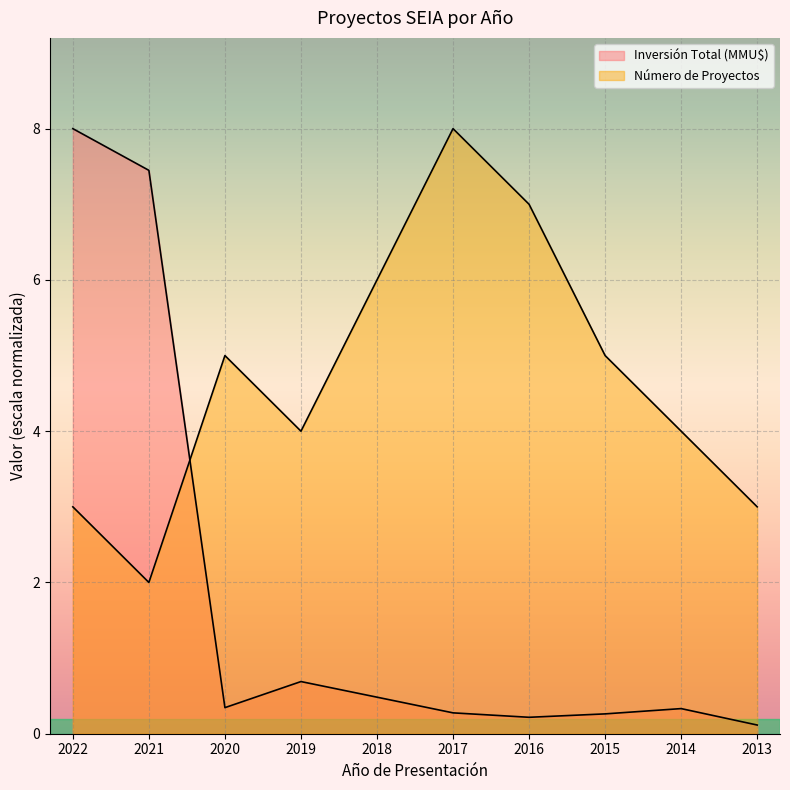

What is the average value of the Número de Proyectos series?

4.7